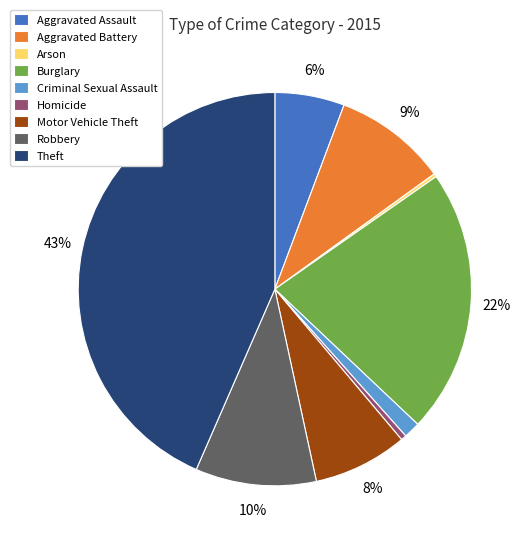

To the nearest percent, what portion does Motor Vehicle Theft represent?

8%